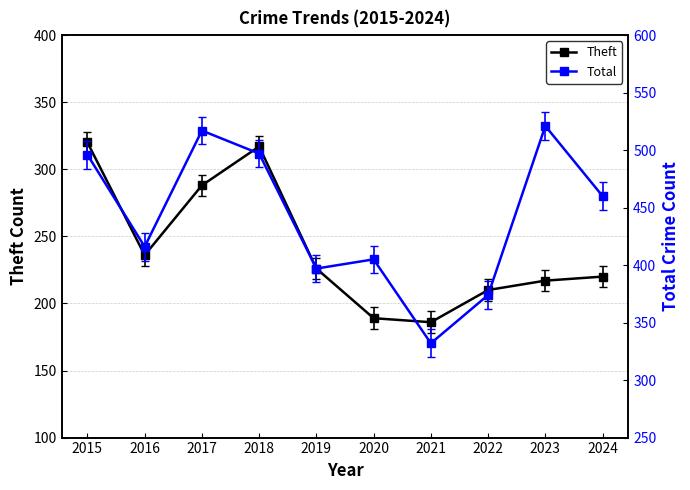

List the labels in order of Theft value, largest first.

2015, 2018, 2017, 2016, 2019, 2024, 2023, 2022, 2020, 2021